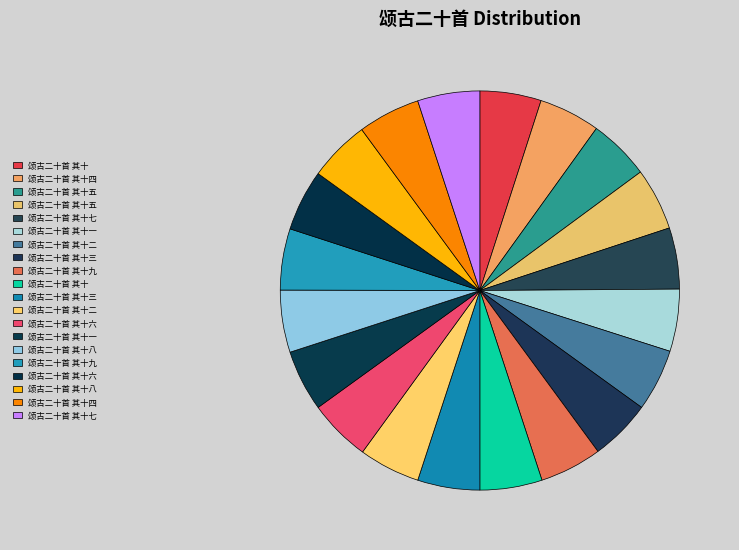

How many segments does this pie chart have?

20